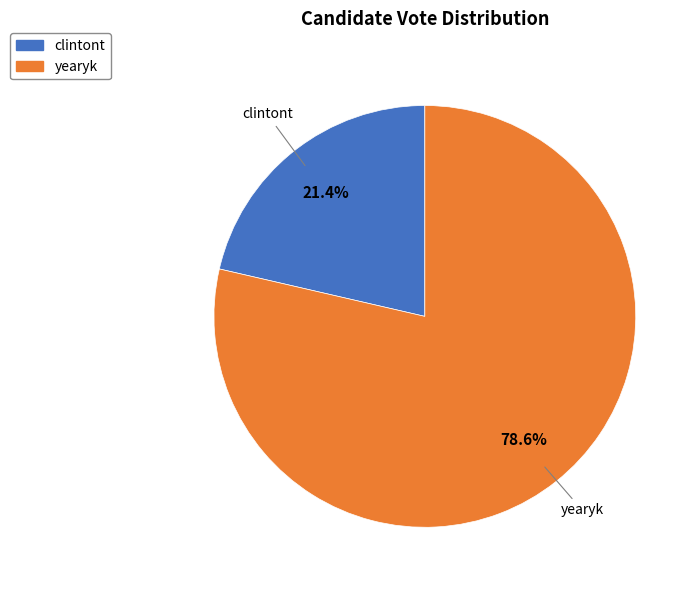

Which slice is the largest?

yearyk